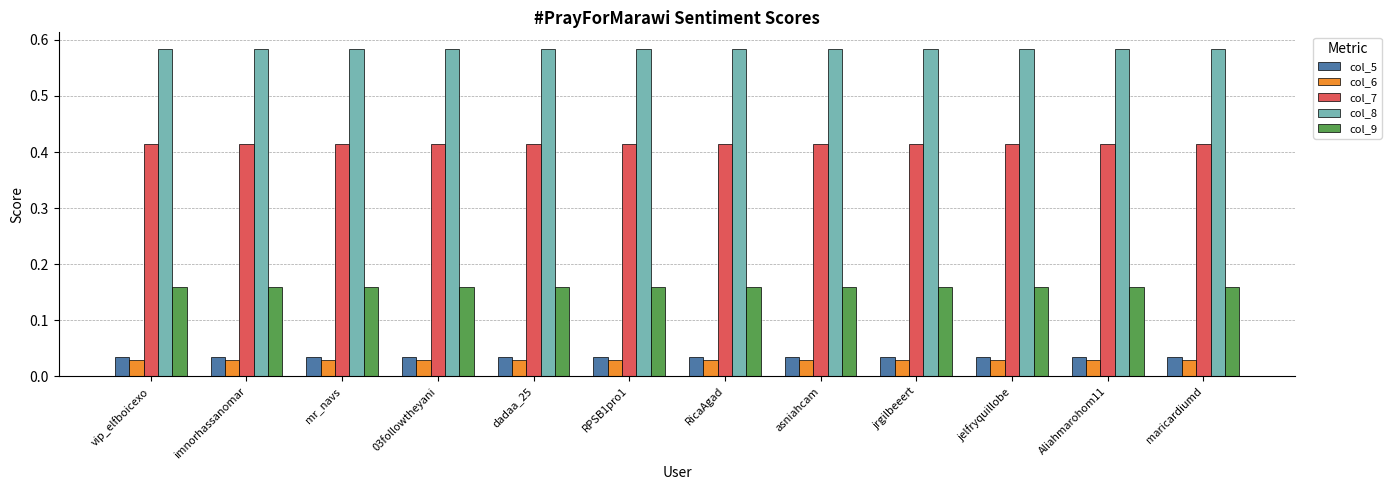

What position from the right is jrgilbeeert?

4